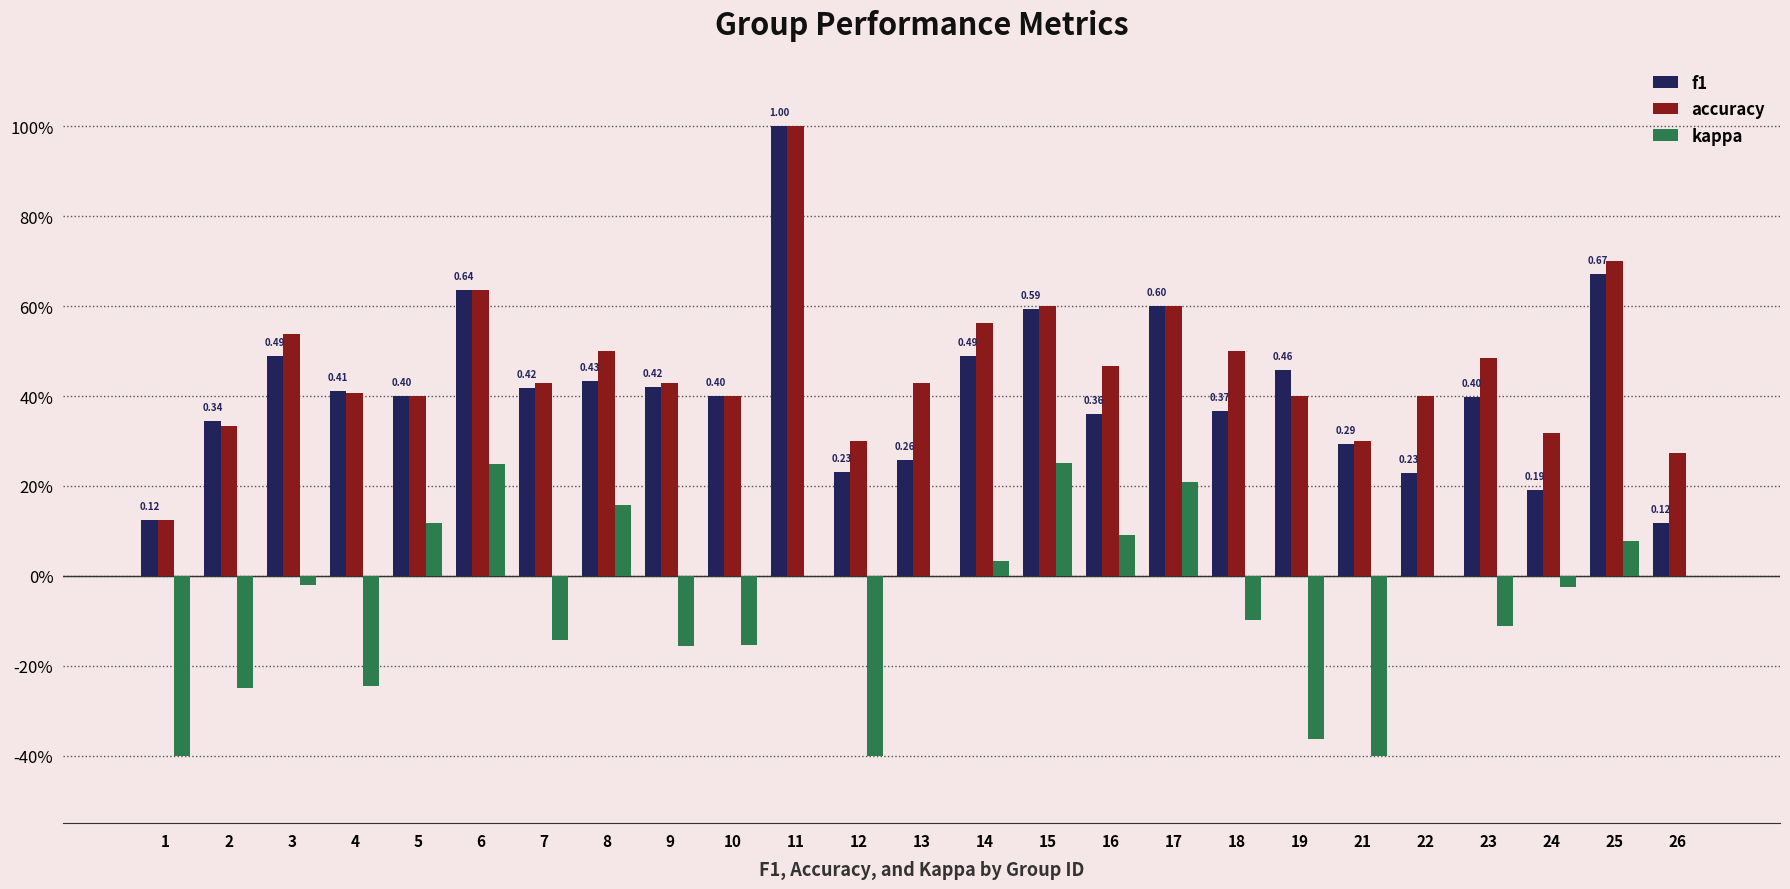

List the labels in order of kappa value, largest first.

15, 6, 17, 8, 5, 16, 25, 14, 11, 13, 22, 26, 3, 24, 18, 23, 7, 10, 9, 4, 2, 19, 1, 12, 21